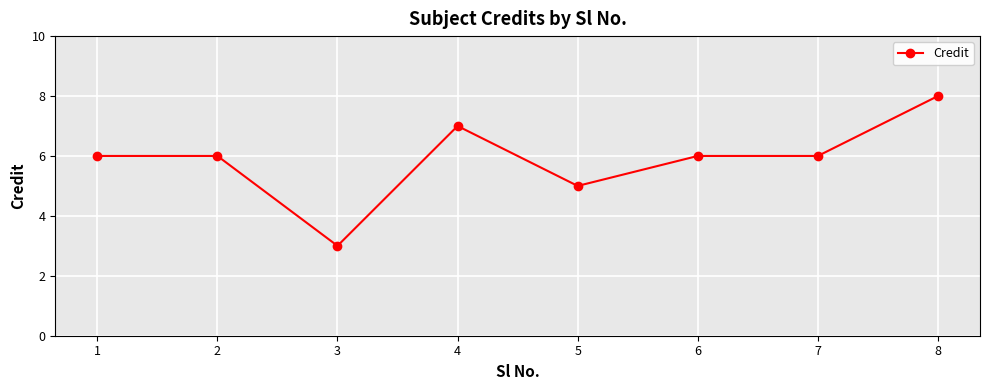

The value at 4 is 7. True or false?

True